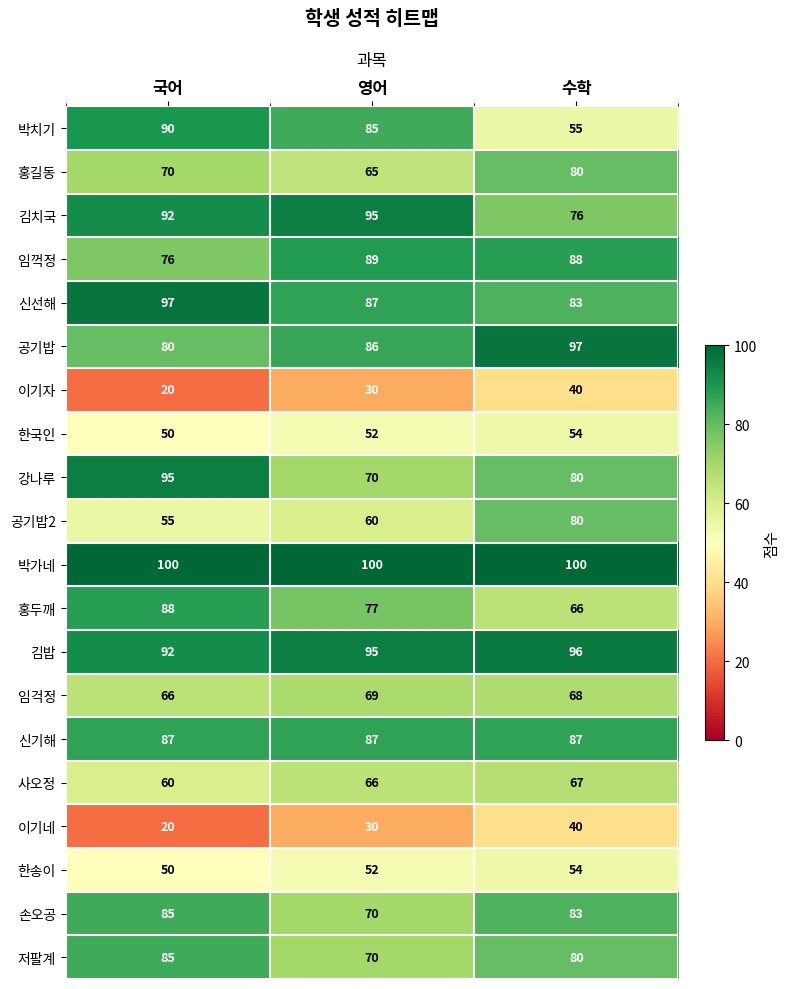

At how many categories does at least one series exceed 62?

3